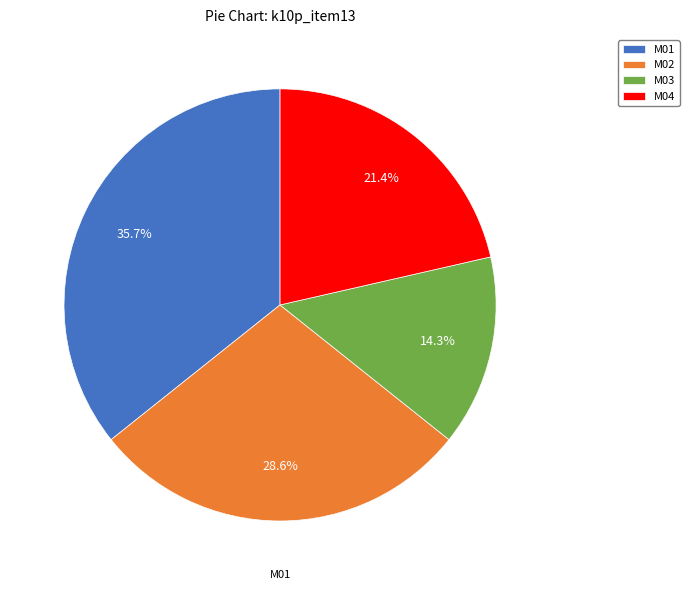

To the nearest percent, what is the difference between the M03 and M02 slice percentages?

14%